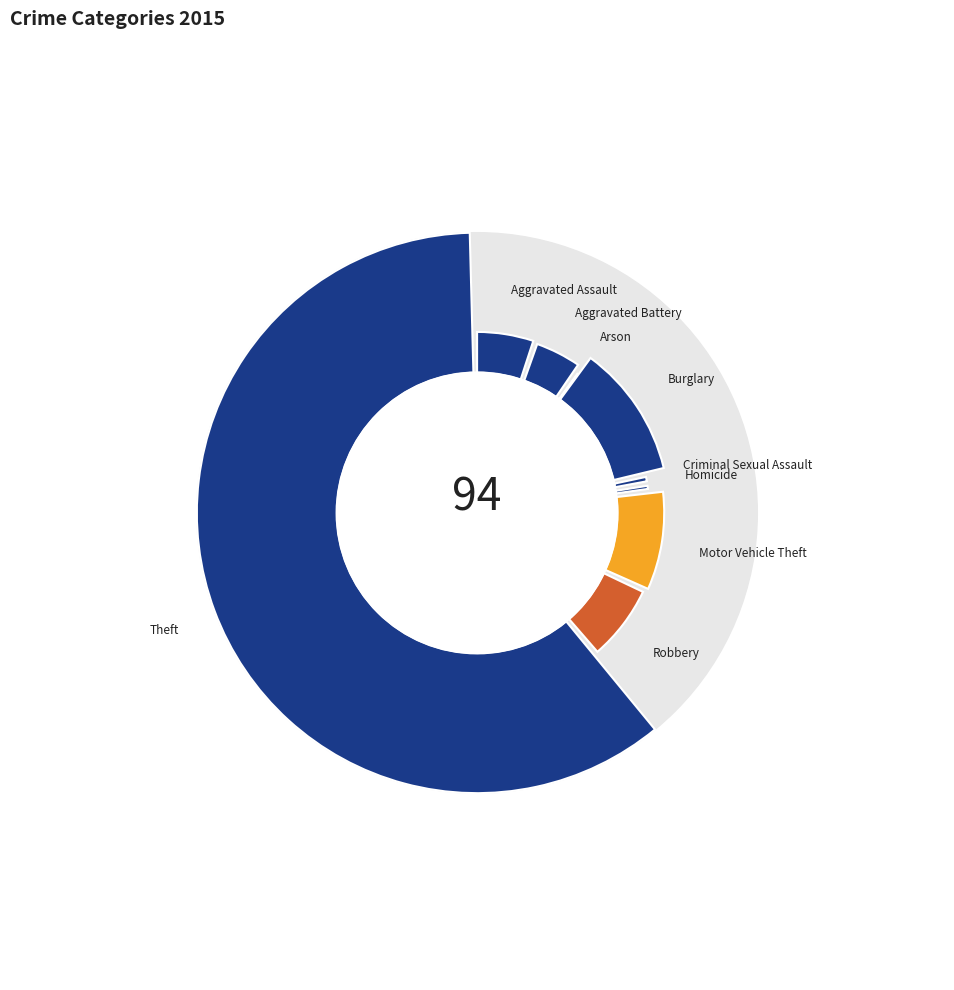

Is it true that Robbery is 16% of the pie?

False